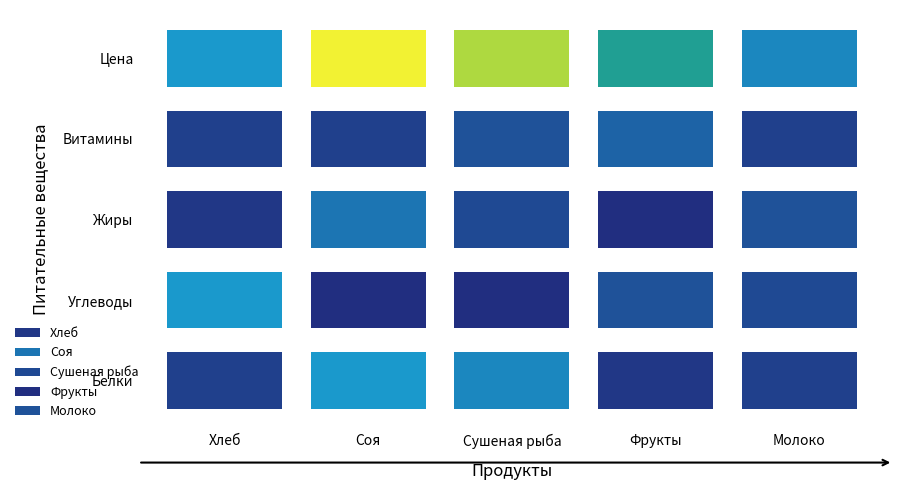

Which series changed the most between Белки and Жиры?

Сушеная рыба